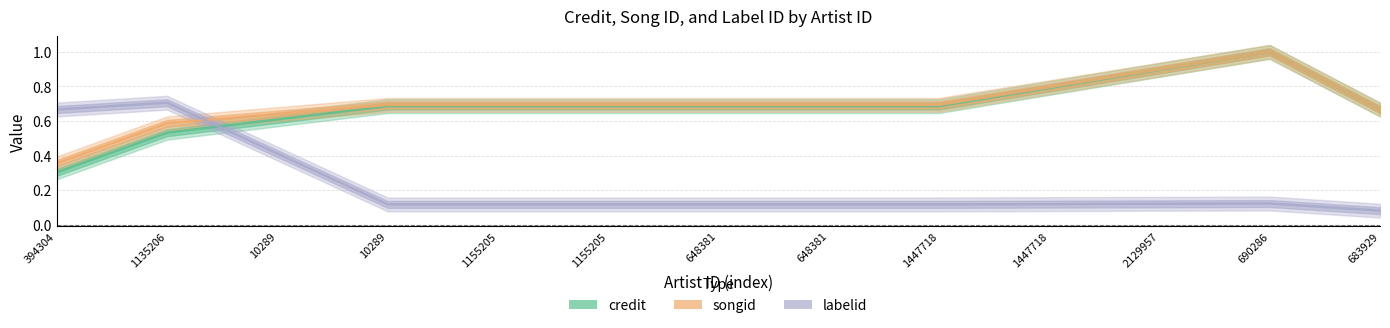

List the labels in order of songid value, largest first.

690286, 2129957, 1447718, 10289, 1155205, 1155205, 648381, 648381, 1447718, 683929, 10289, 1135206, 394304